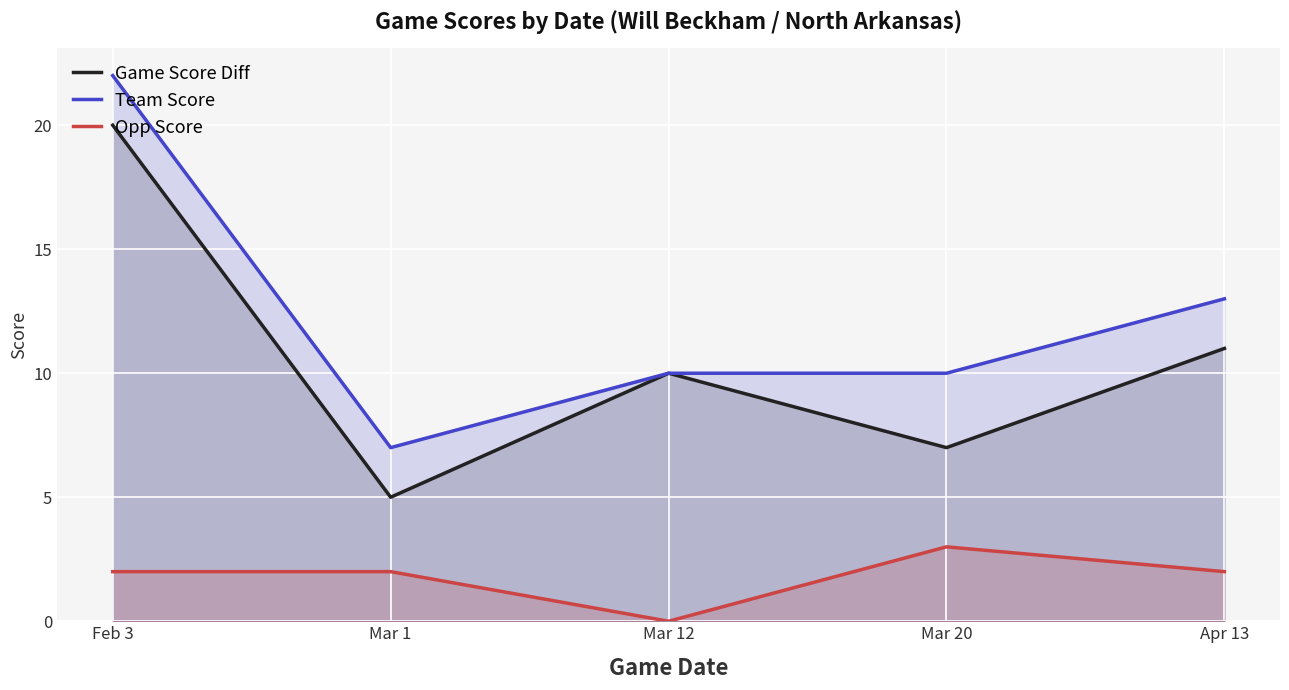

How many lines are shown in the chart?

3